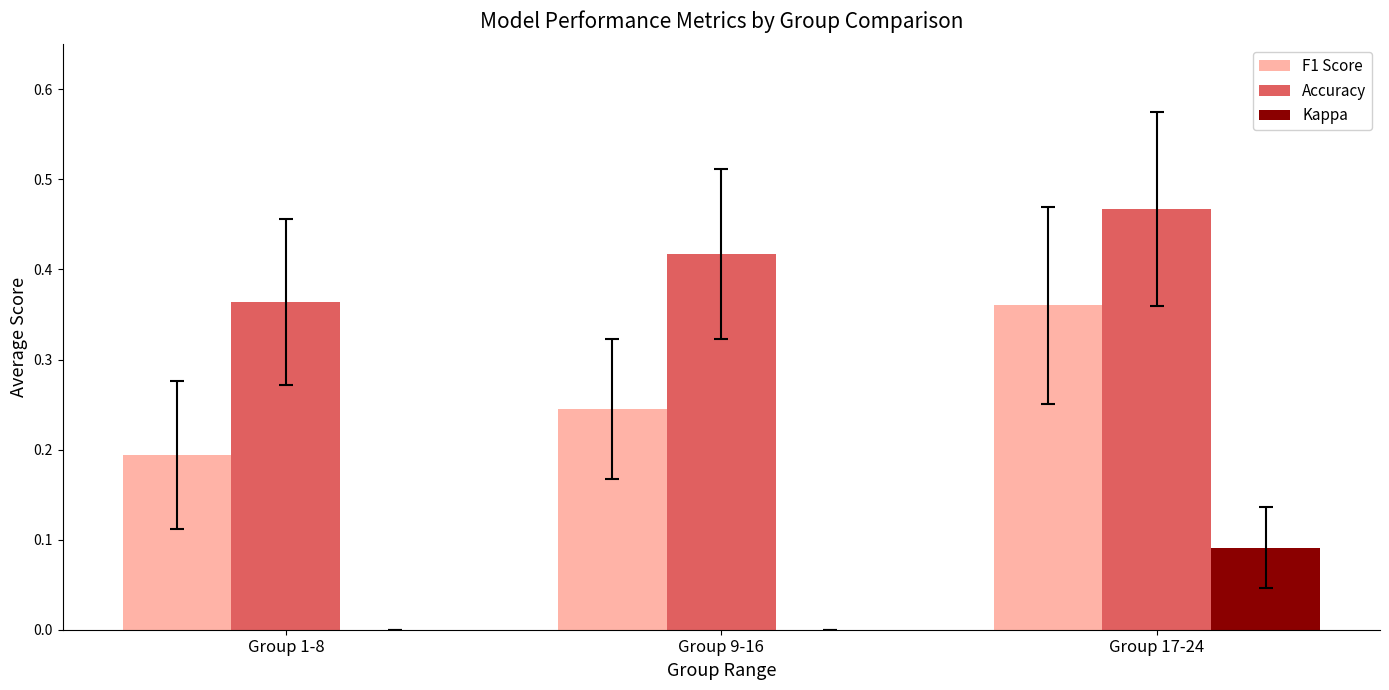

At which label does F1 Score reach its peak?

Group 17-24